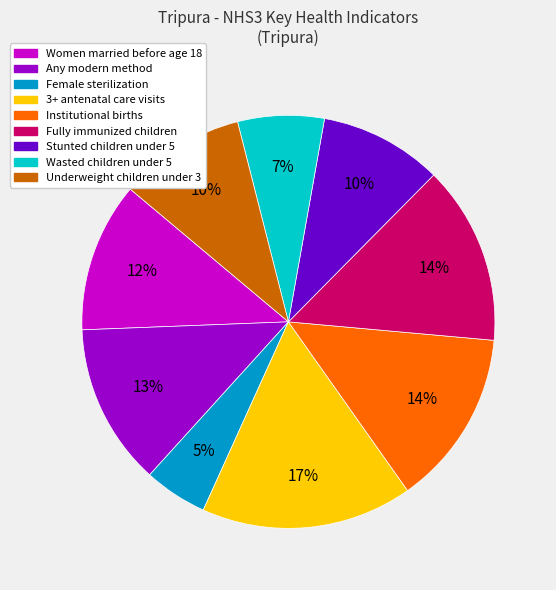

Is there a majority slice in this chart?

No